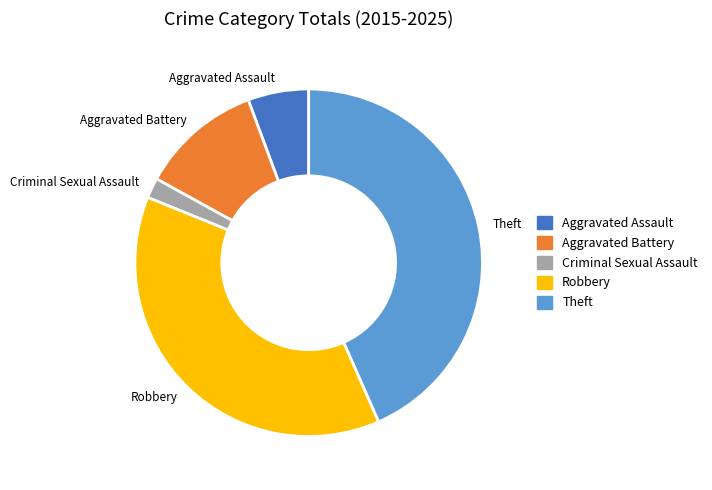

What is the ratio of the value at Robbery to the value at Aggravated Assault?

6.7